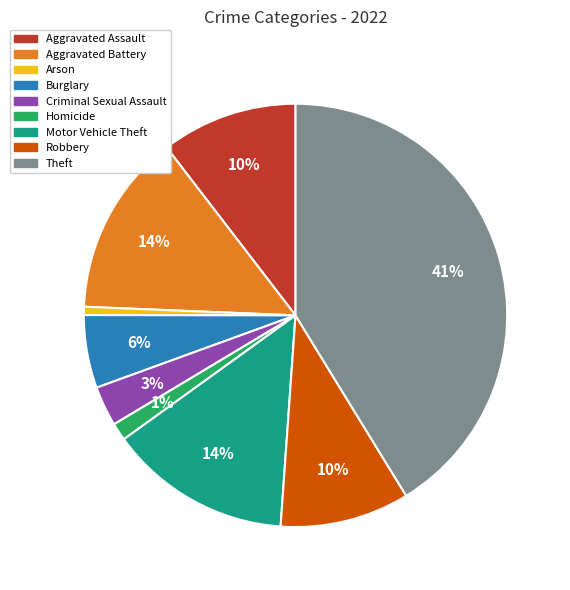

Which slice is the largest?

Theft